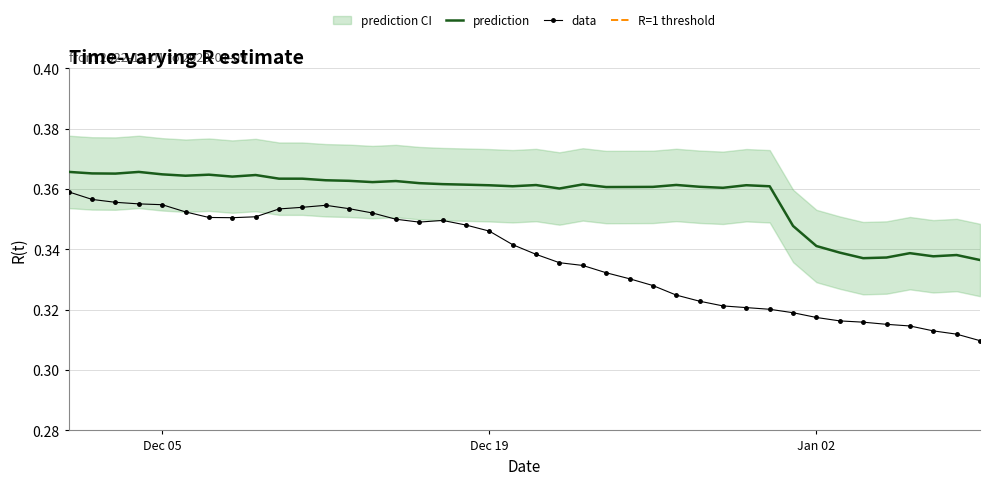

True or false: data and prediction cross at least once.

False